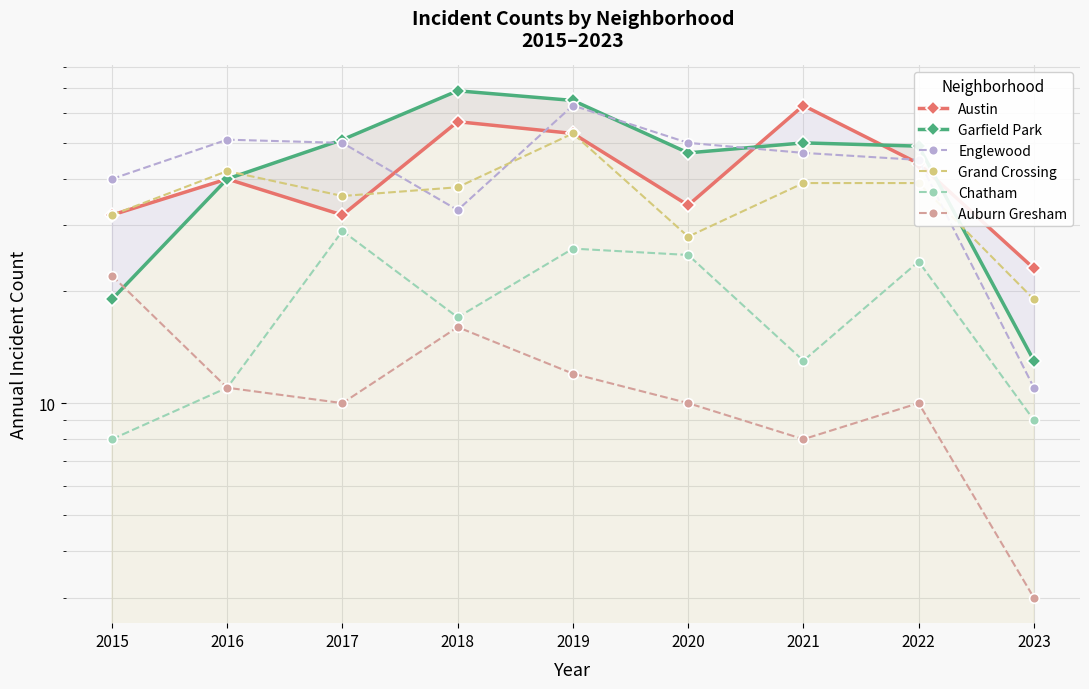

How many interior local valleys does the Grand Crossing series have?

2